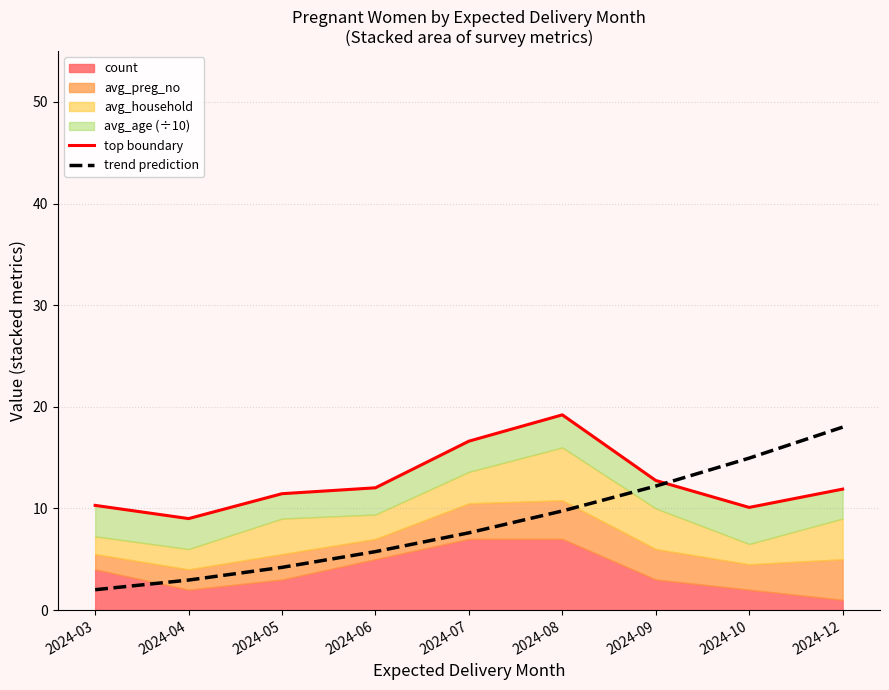

What is the difference between the maximum and minimum values in the trend prediction series?

16.0